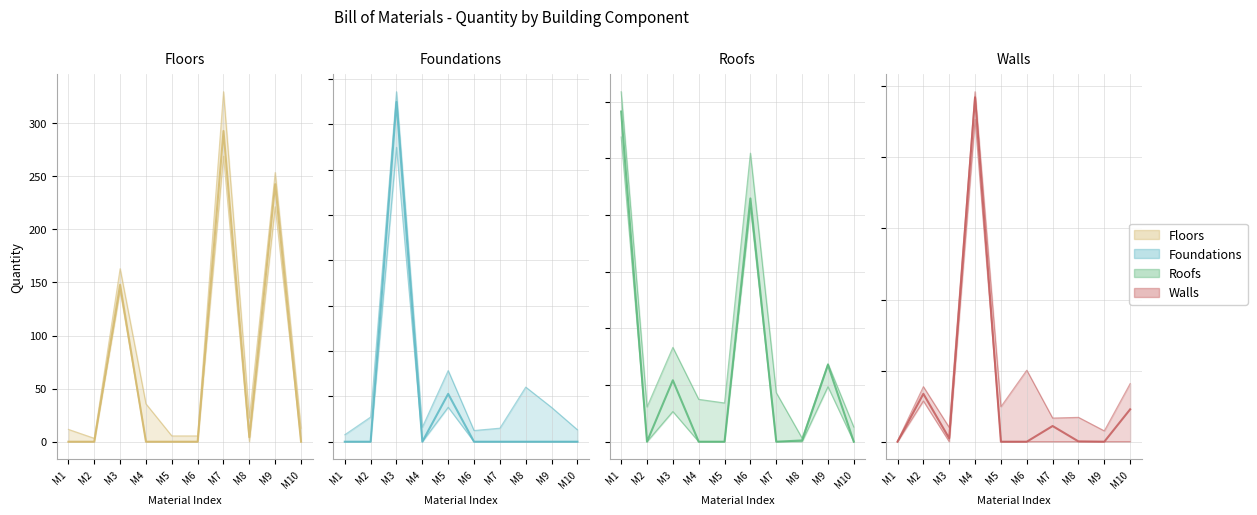

In Foundations, how many points are lower than both neighbors (excluding endpoints)?

1